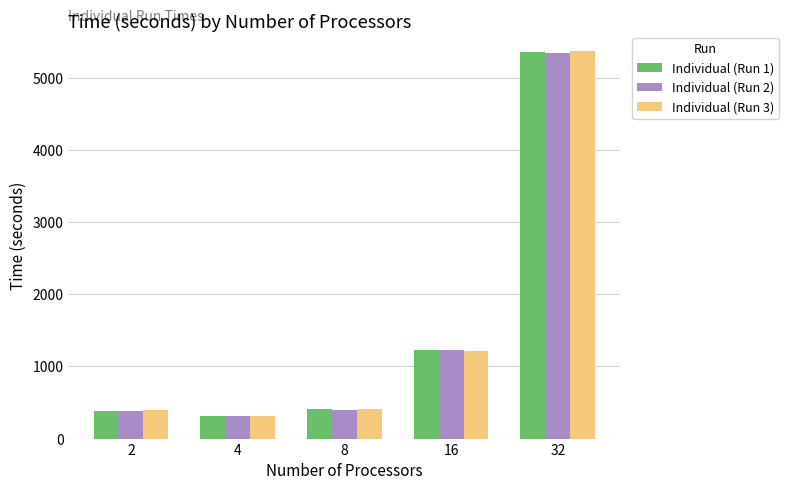

Which category has the highest value in the Individual (Run 2) series?

32